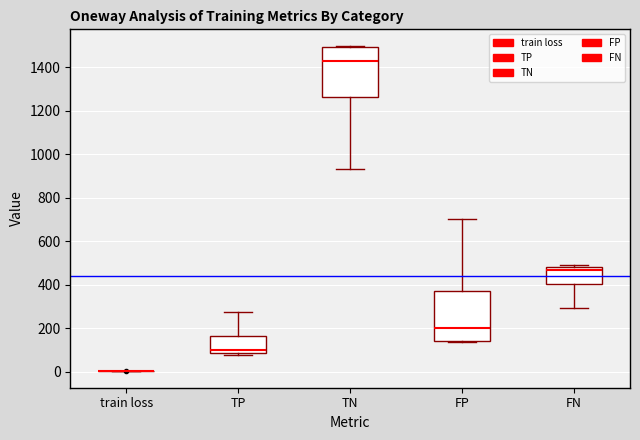

Reading left to right, transcribe this box plot: for each box, give where its median line is, the range the box spans, and where its two whiskers end, as read against the y-axis. The values are not printed on the chart, so give them approximately, as read against the axis.

train loss: box collapsed to a line at 0, whiskers 0 to 0
TP: median 100, box 80 to 160, whiskers 80 (just below the box's lower edge) to 280
TN: median 1440, box 1260 to 1500, whiskers 940 to 1500
FP: median 200, box 140 to 380, whiskers 140 to 700
FN: median 460, box 400 to 480, whiskers 300 to 480 (just above the box's upper edge)